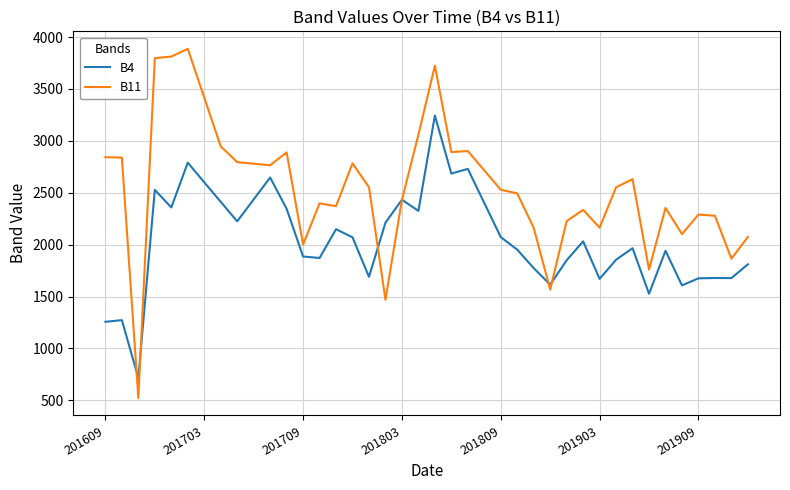

How many lines are shown in the chart?

2